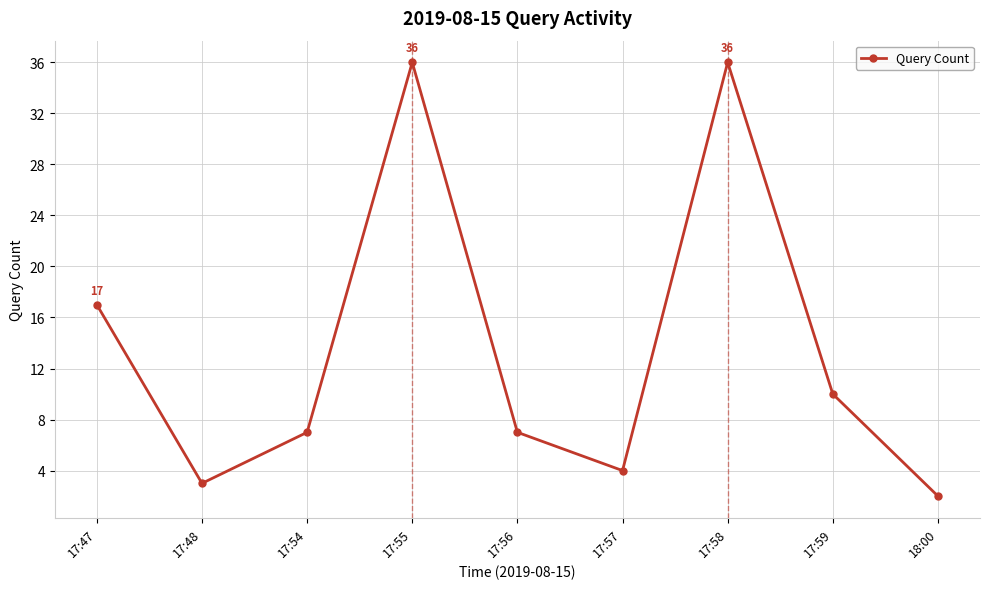

Where does the data first go above 7?

17:47